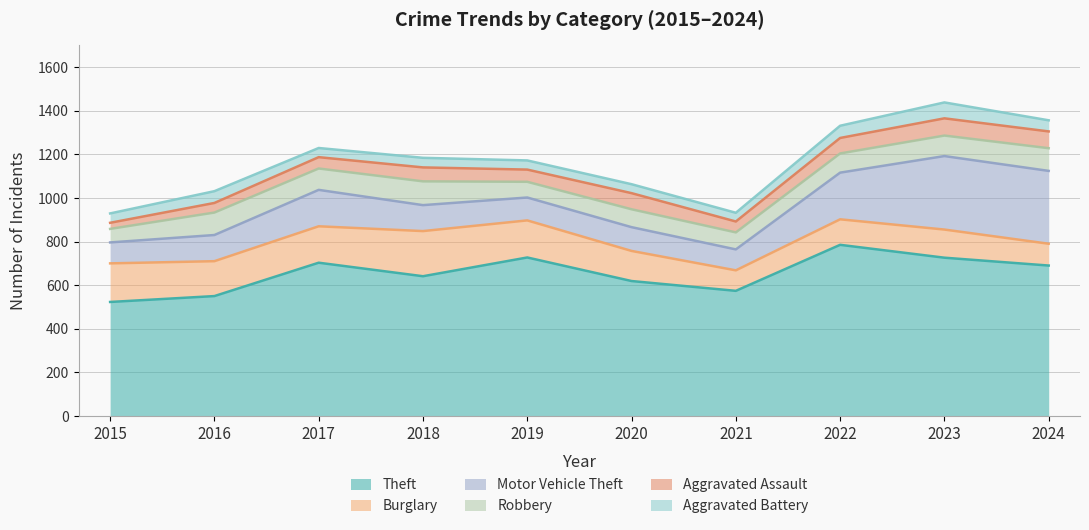

The Robbery series shows 78 at 2021. True or false?

True